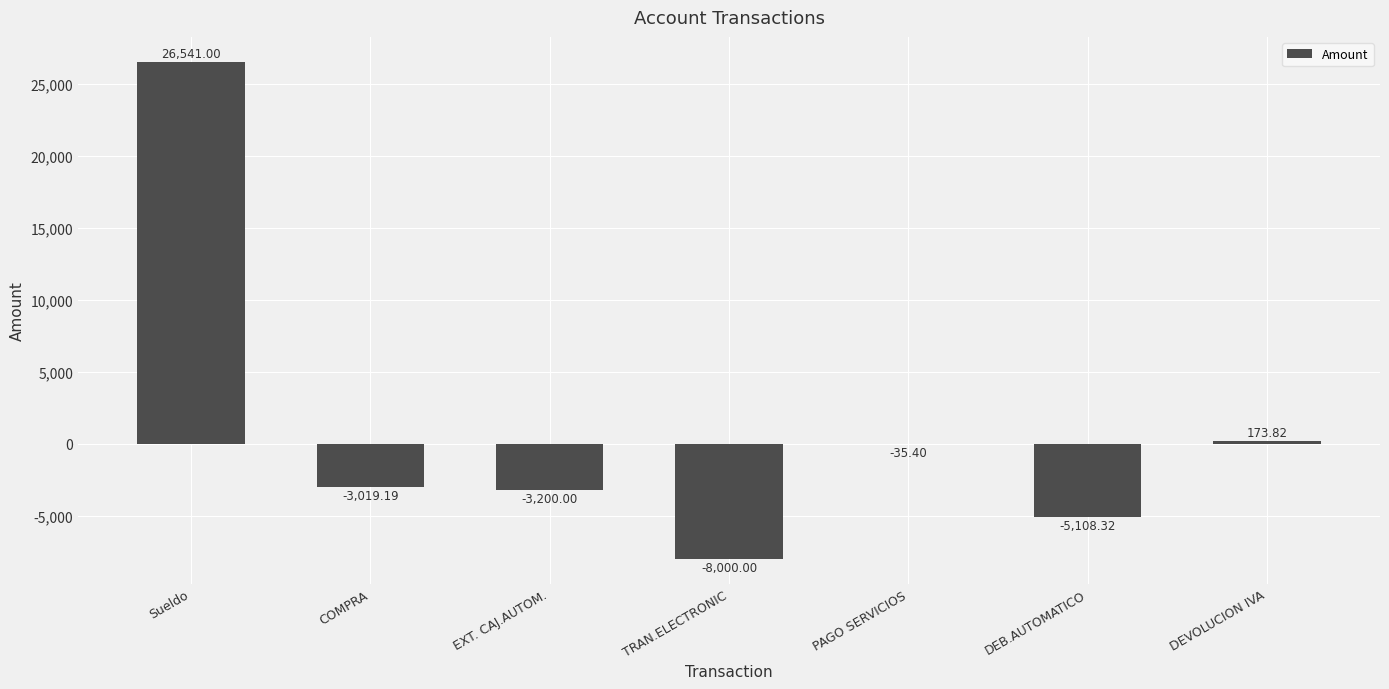

Where is the data nearest to the value 9270?

DEVOLUCION IVA